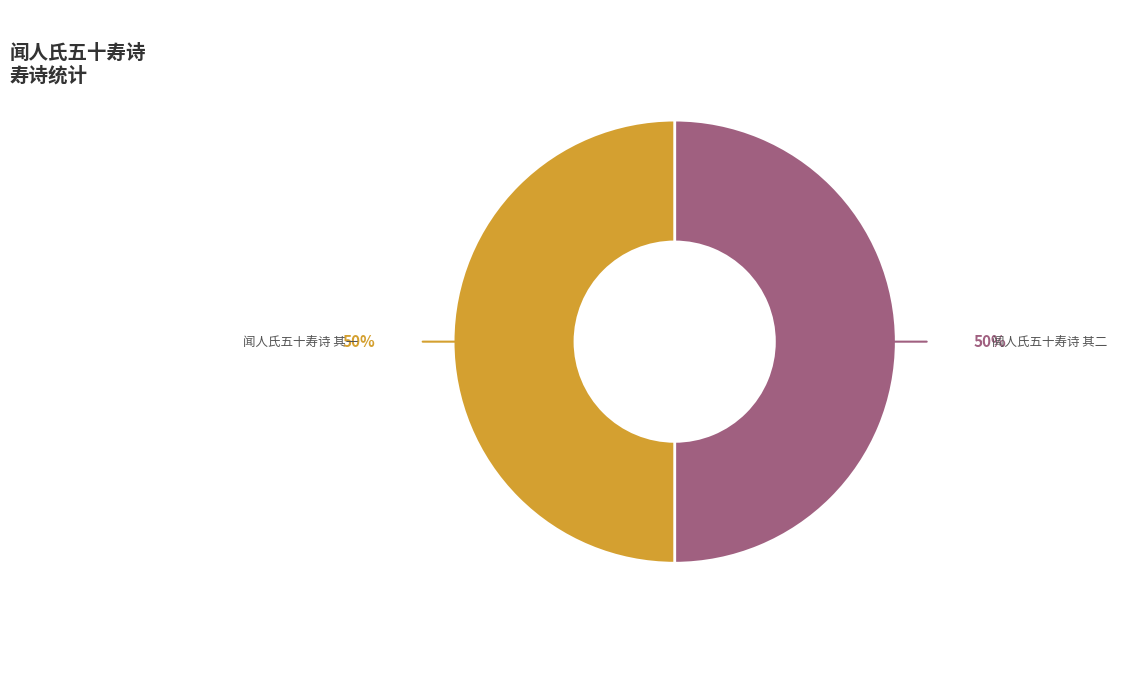

What is the ratio of the value at 闻人氏五十寿诗 其二 to the value at 闻人氏五十寿诗 其一?

1.0